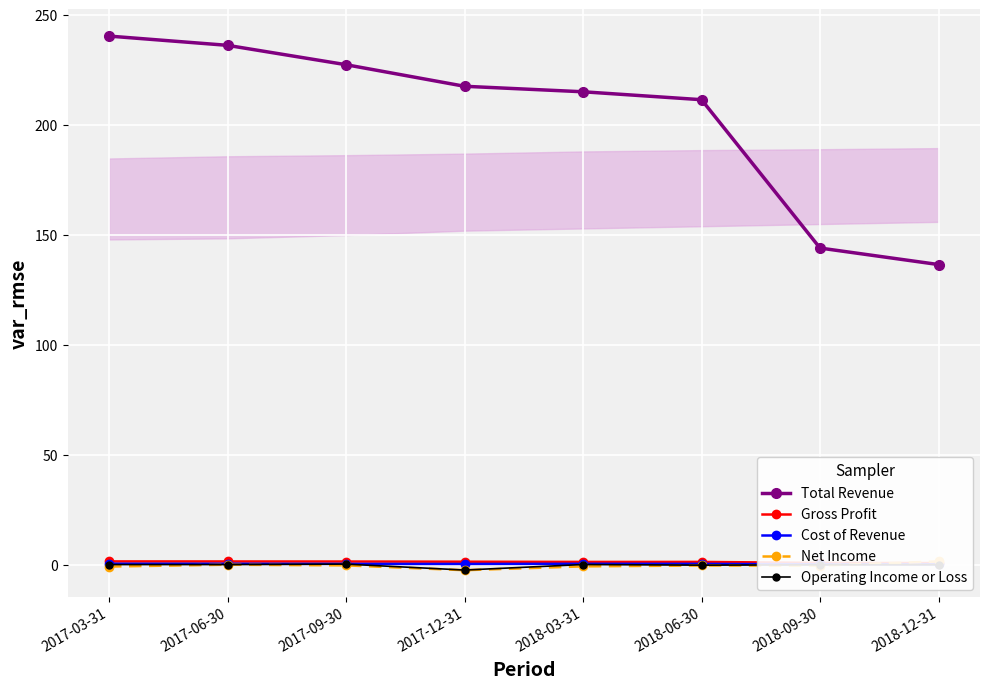

What is the minimum value shown in the chart?

-2.3